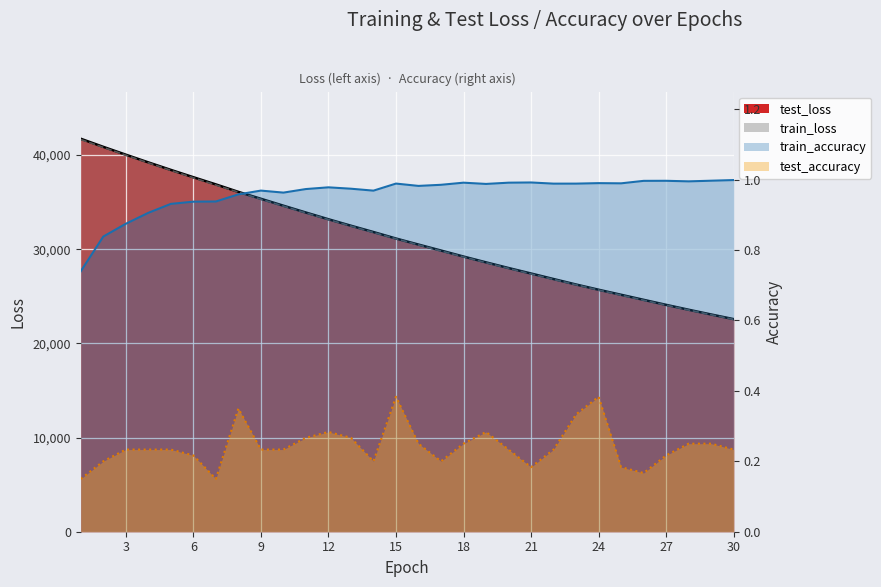

Which series has the largest range (max minus min)?

test_loss